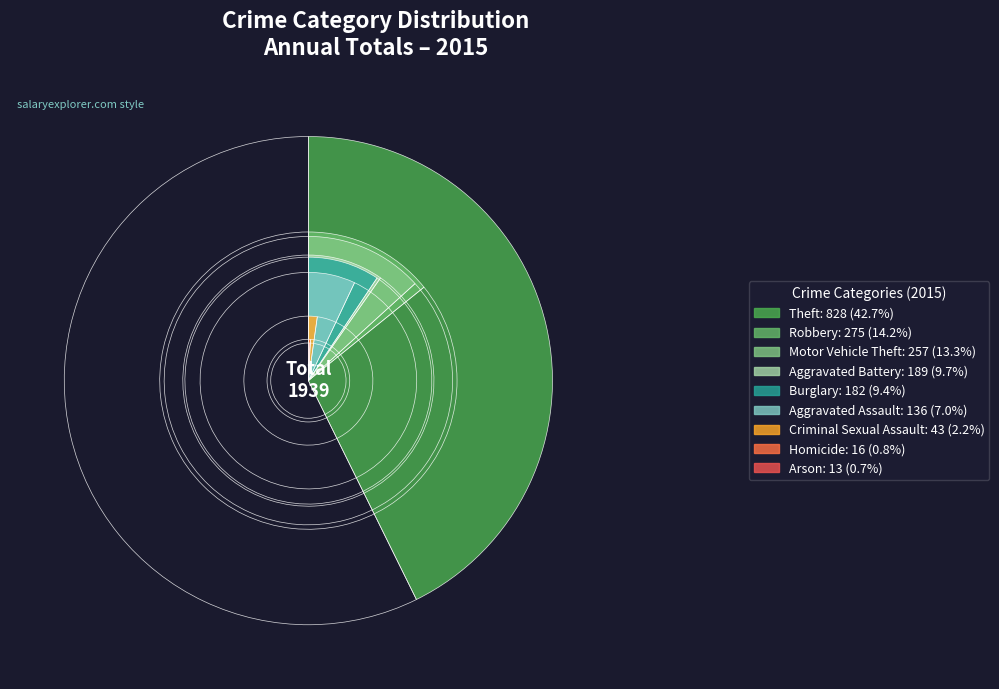

What is the ratio of the value at Burglary to the value at Aggravated Battery?

1.0